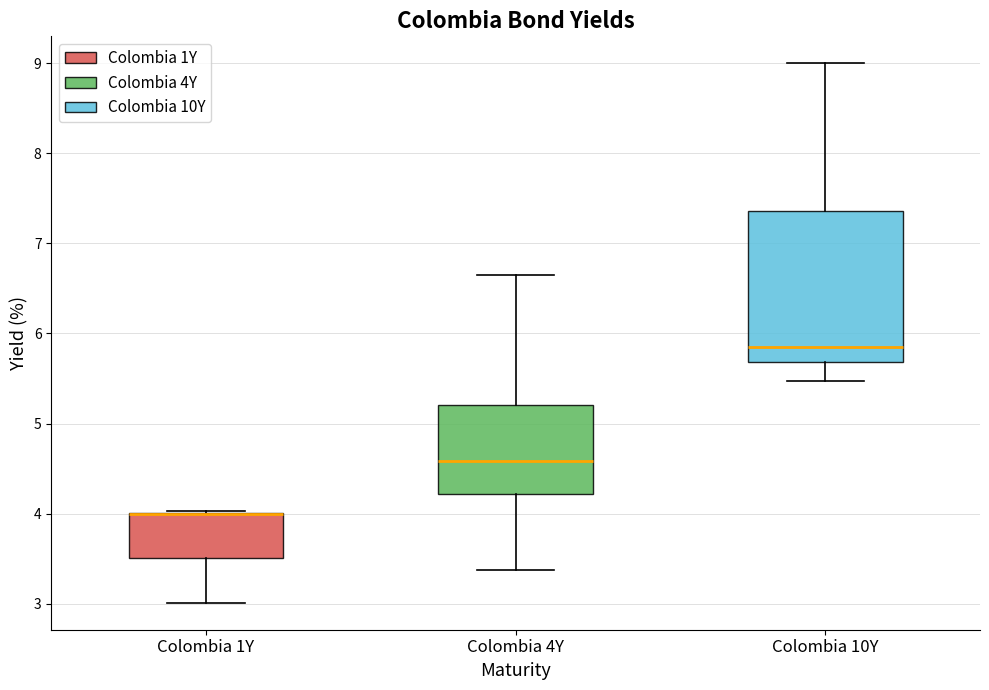

Which box is the tallest, from its lower edge to its upper edge?

Colombia 10Y